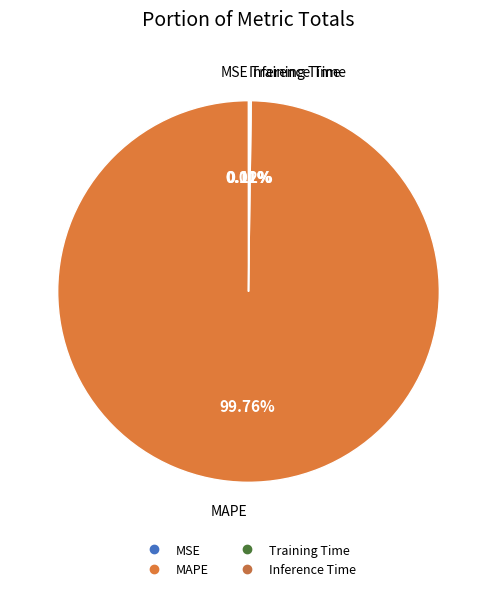

Is MAPE the majority of the pie?

Yes